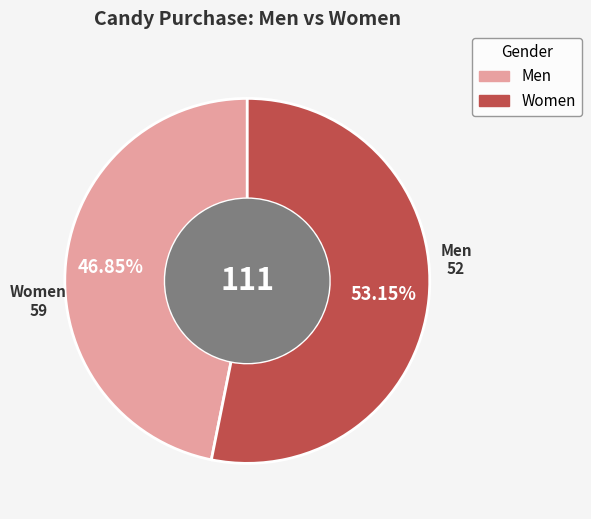

The Women slice represents 64% of the pie. True or false?

False